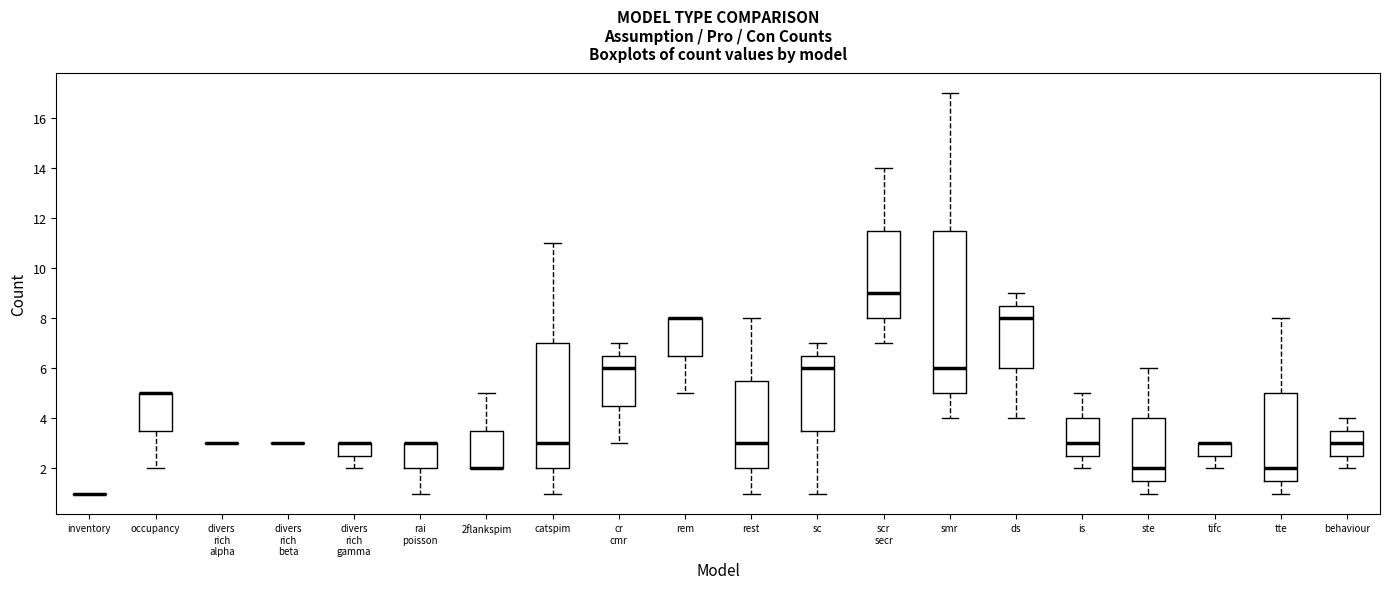

Comparing the boxes themselves (not the whiskers), which one is the tallest?

smr